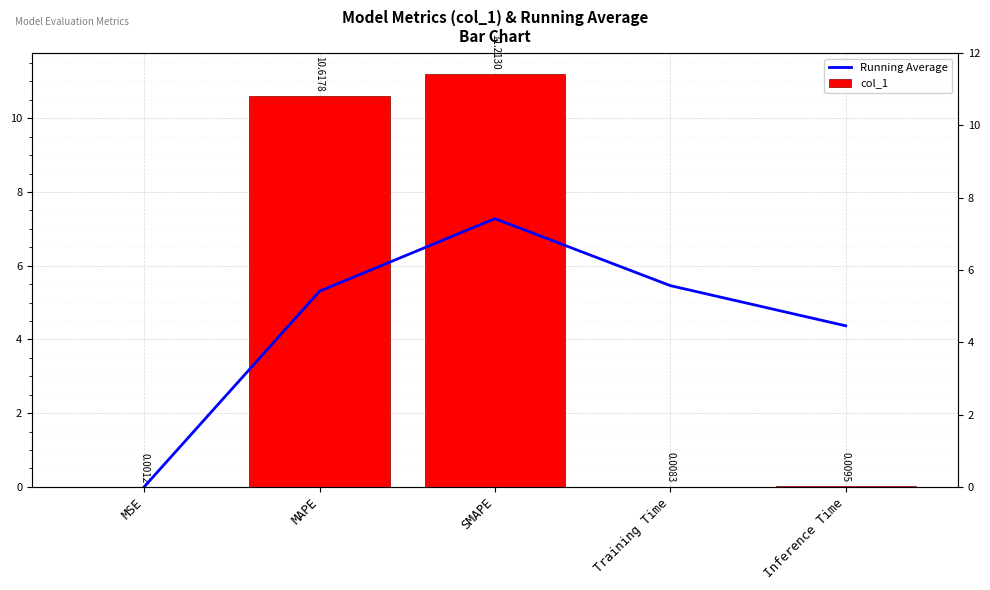

What position from the right is SMAPE?

3